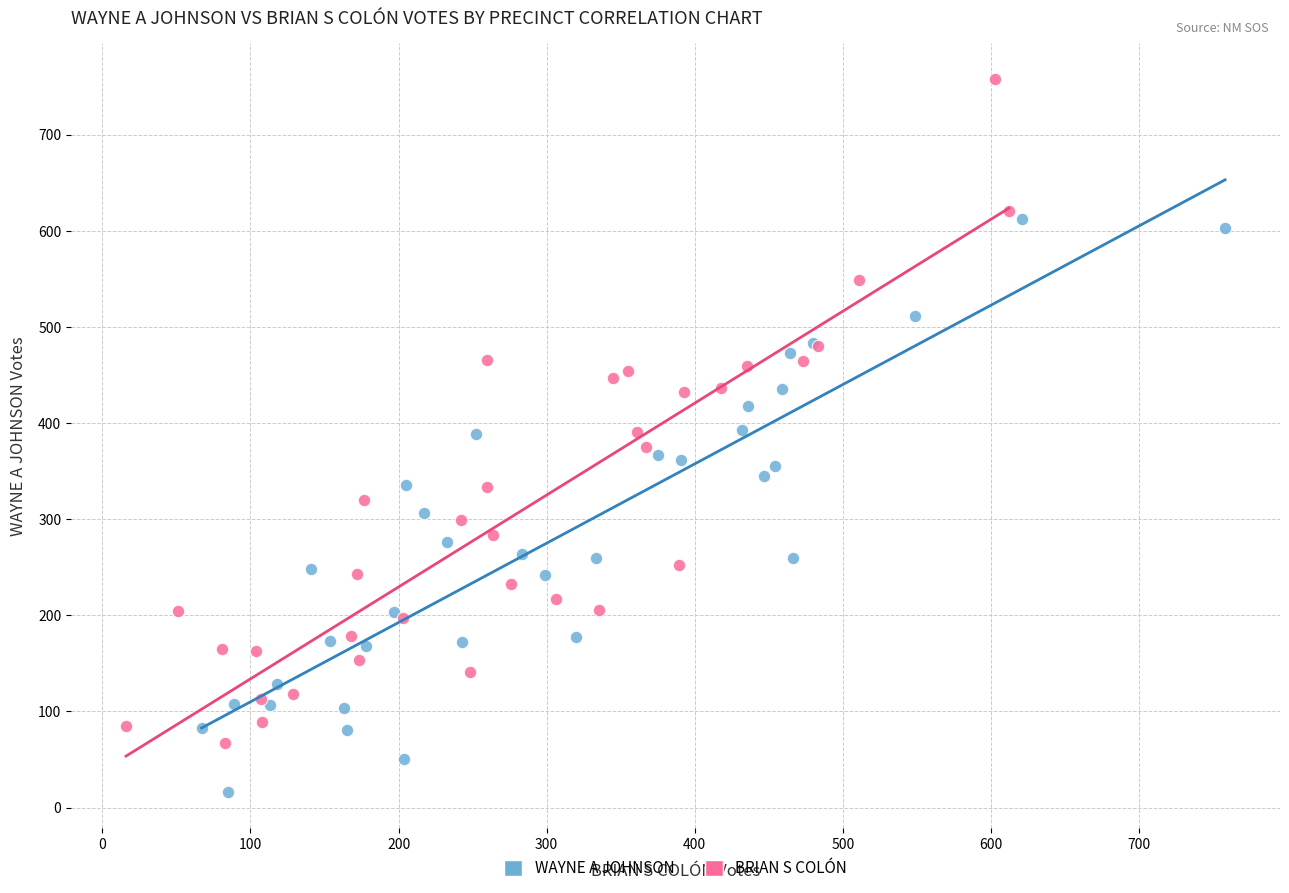

Which series contains the lowest Y value?

WAYNE A JOHNSON